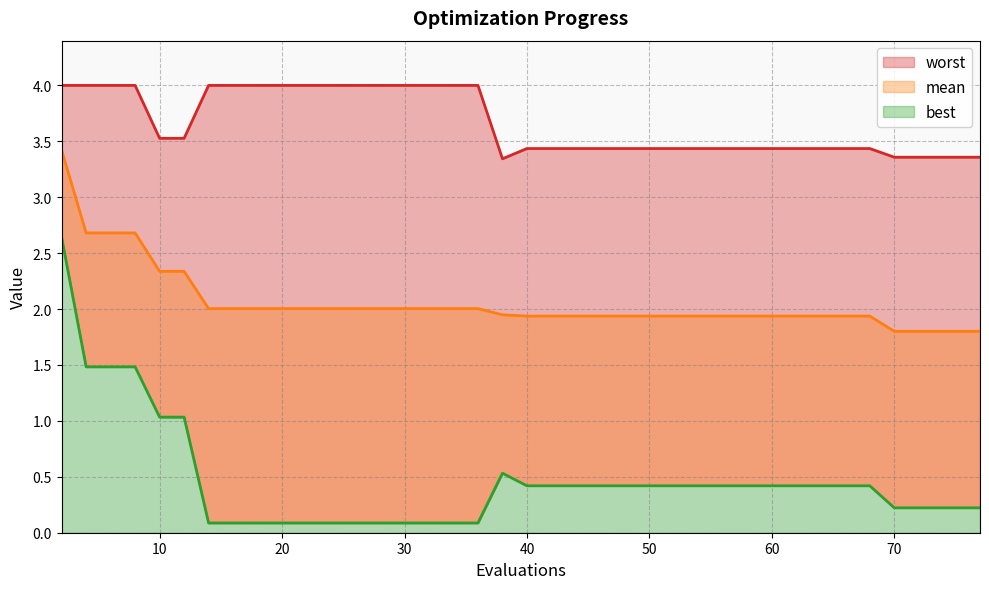

Which series changed the most between 6 and 16?

best